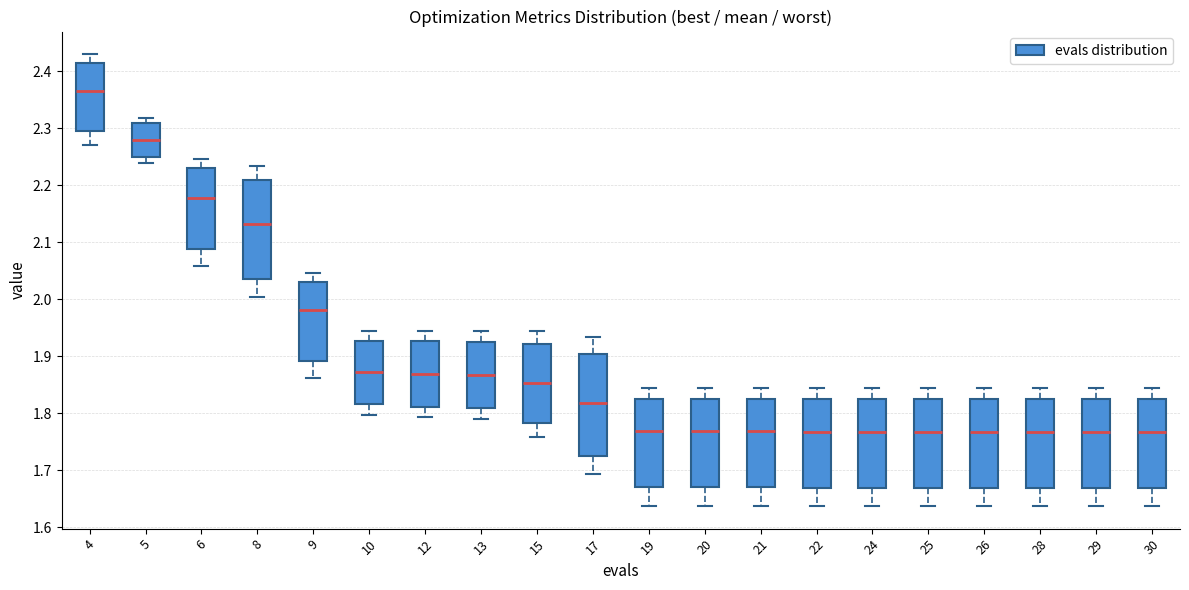

Where does the lower whisker of the box at x = 12 end on the y-axis? The values are not printed on the chart, so give them approximately, as read against the axis.

1.79